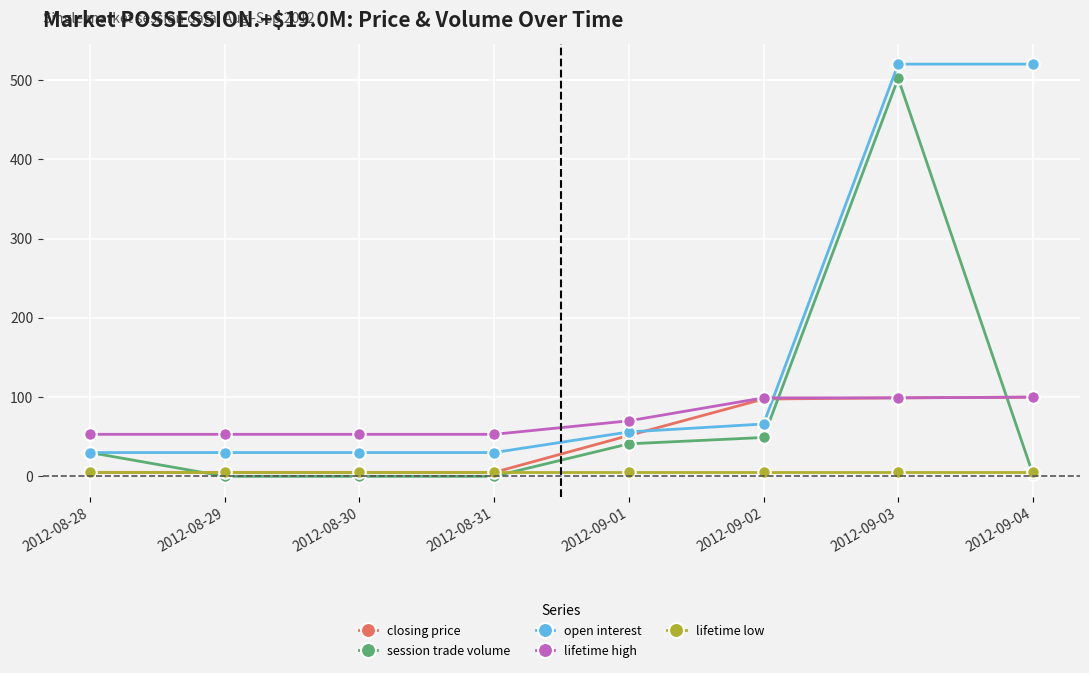

Is the value of session trade volume at 2012-09-02 greater than the value of closing price at 2012-08-30?

Yes